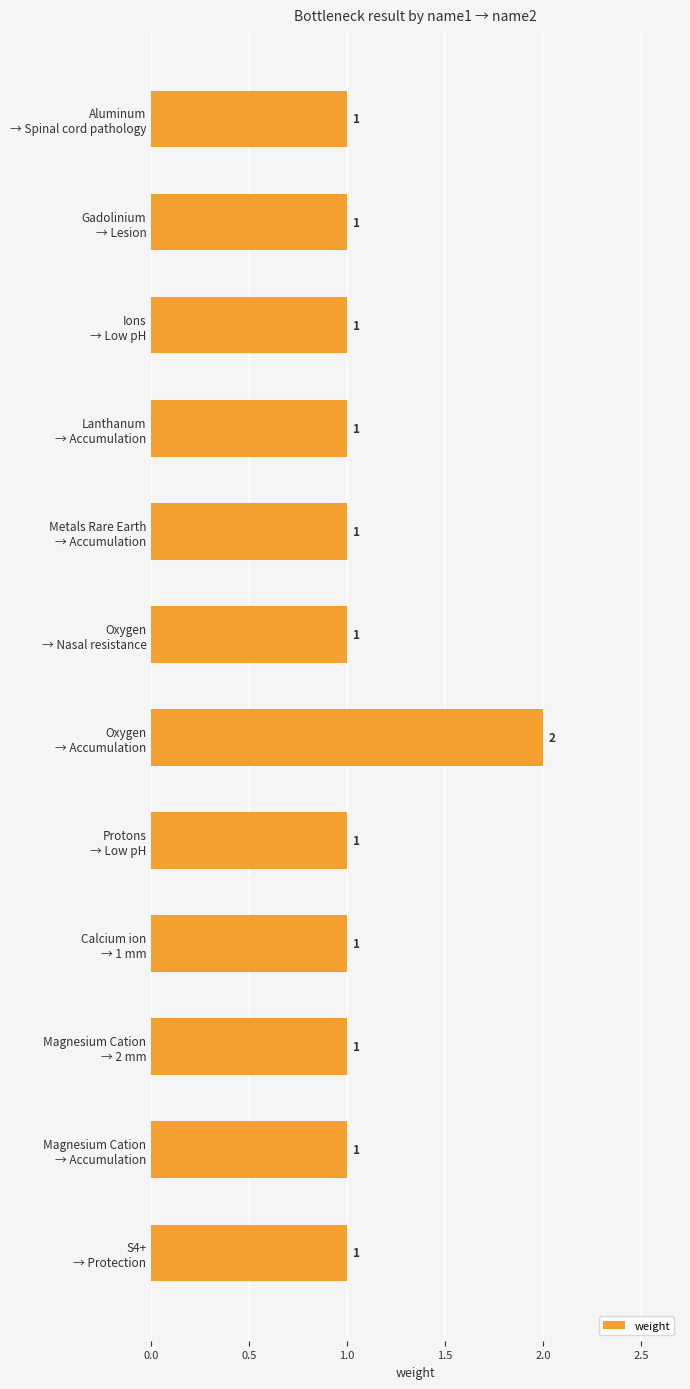

Reading top to bottom, transcribe all the data shown in this chart.

1	1	1	1	1	1	2	1	1	1	1	1